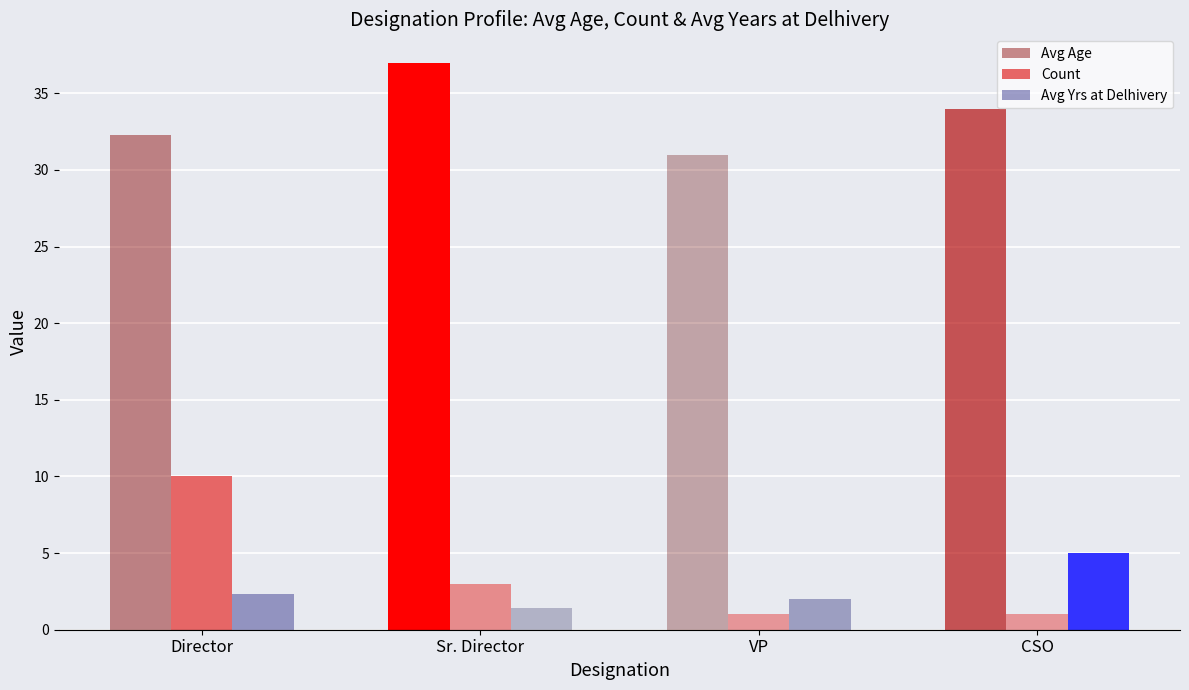

What is the label of the 2nd bar from the left?

Sr. Director